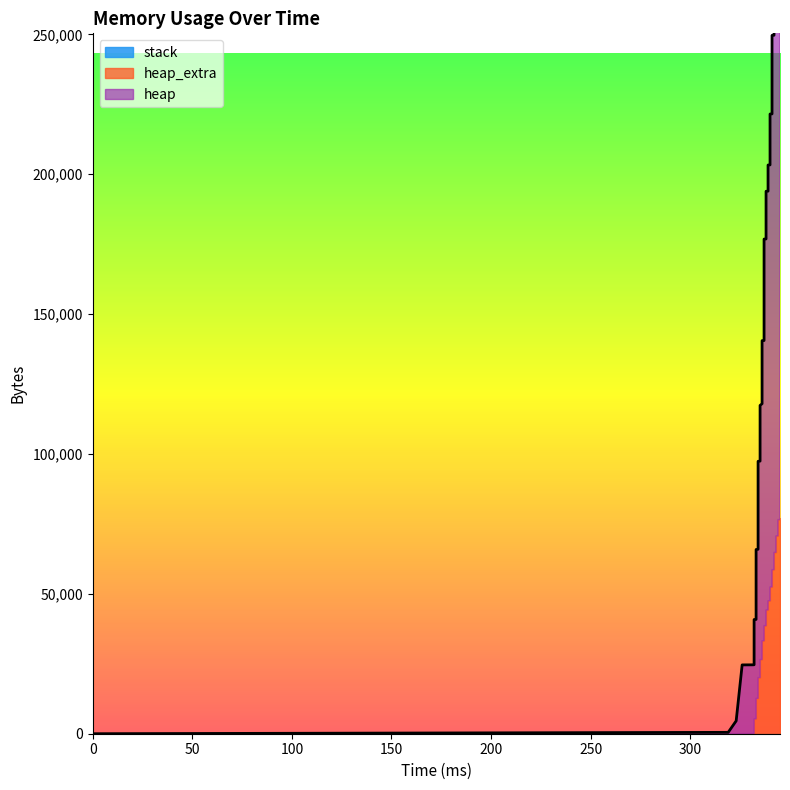

At 30, list the series in order from largest to smallest.

heap, heap_extra, stack